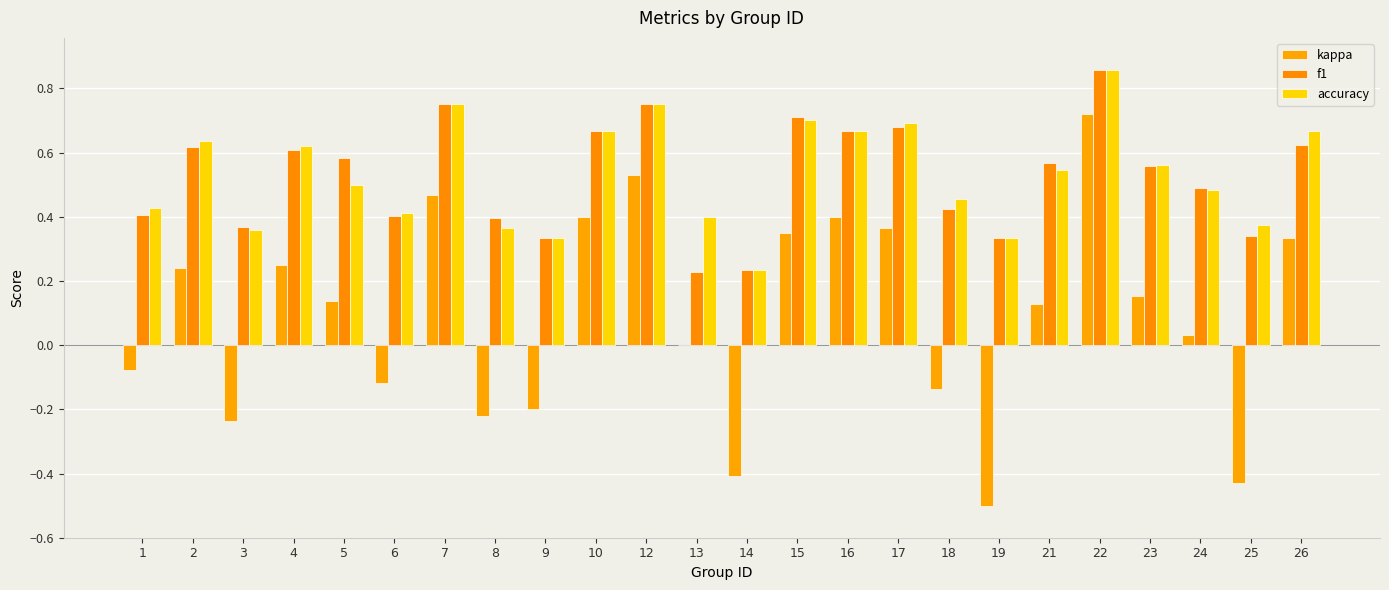

At how many categories does at least one series exceed 0?

24